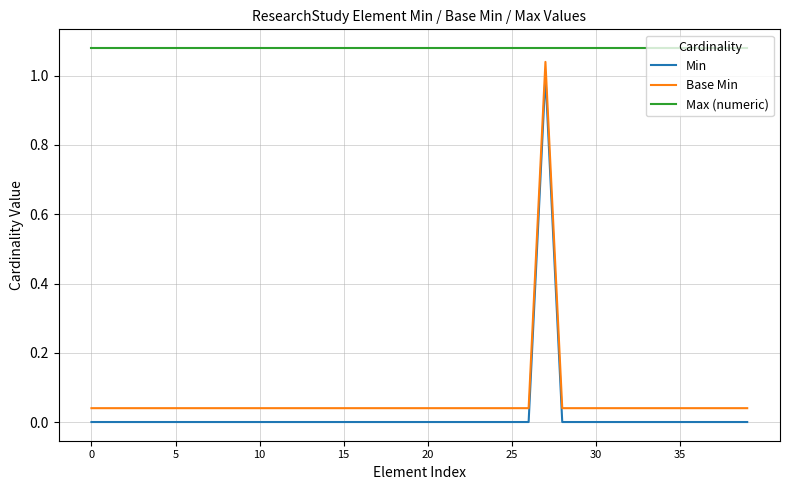

True or false: Base Min and Min intersect in this chart.

False